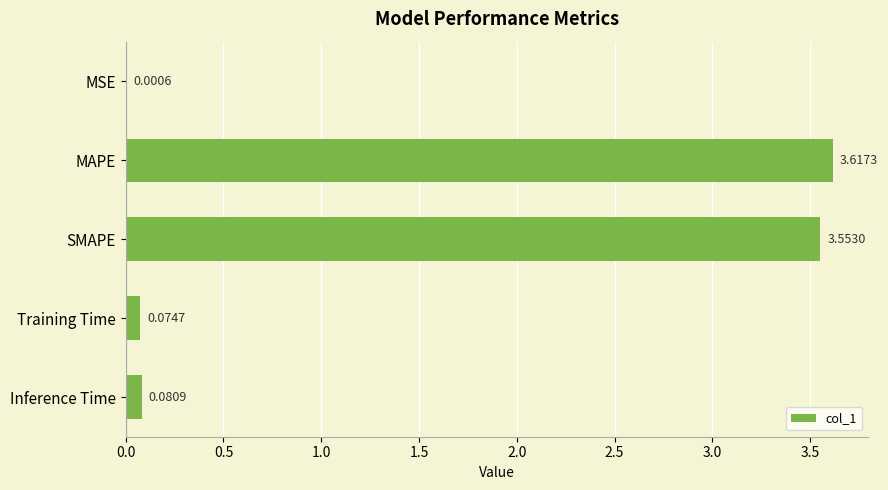

What is the change in value from MSE to Inference Time?

+0.1